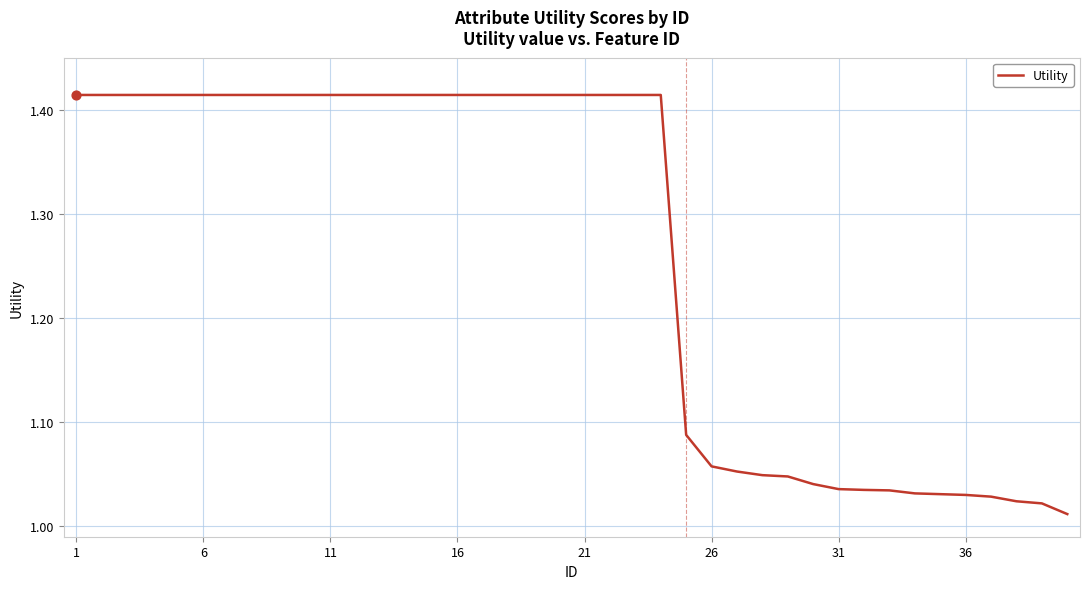

What is the difference between the maximum and minimum values?

0.4